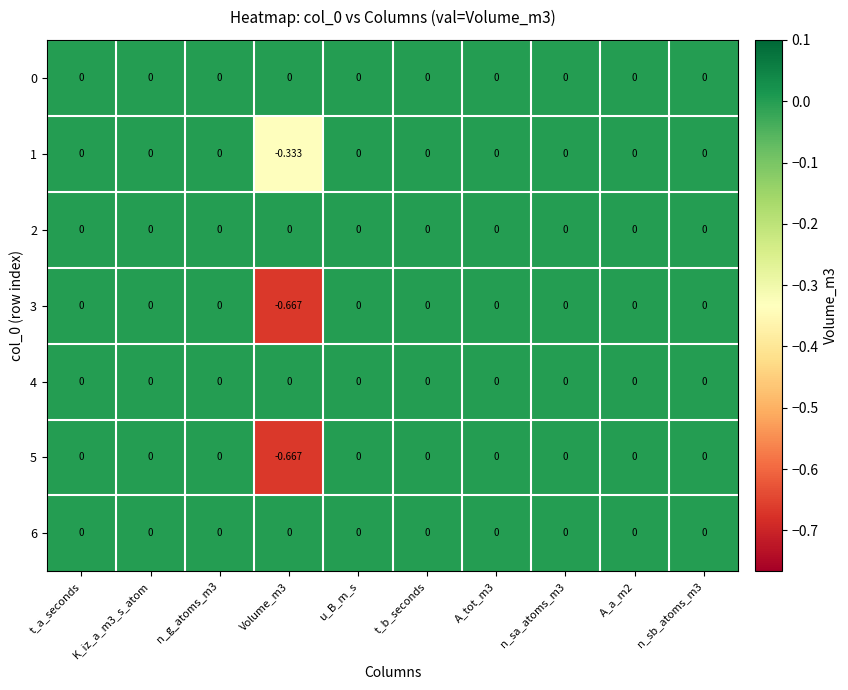

How many values in 5 are below zero?

1